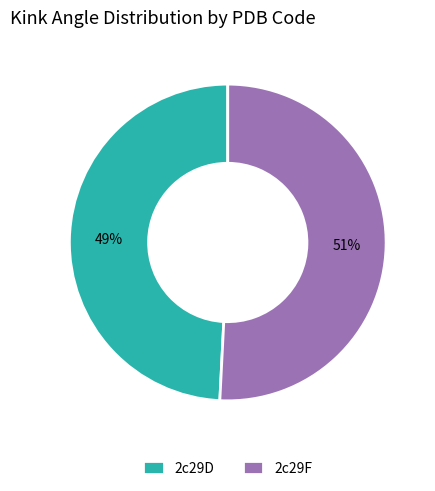

Does 2c29F represent more than half of the total?

Yes